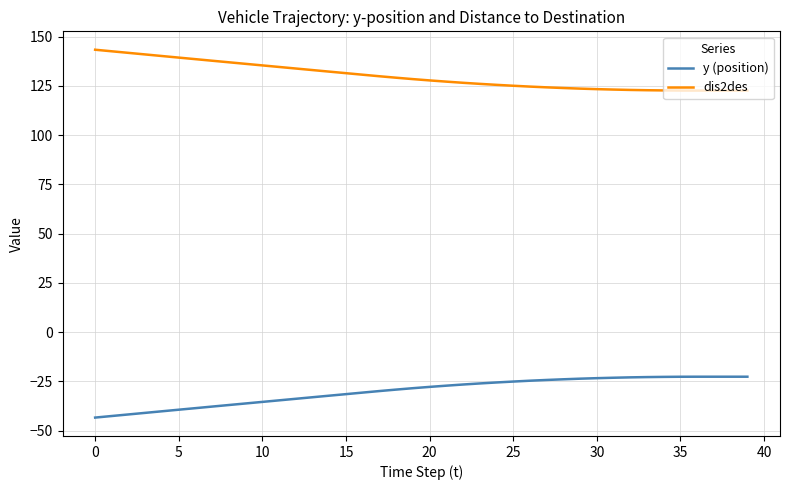

Rank the series by their maximum value, from highest to lowest.

dis2des, y (position)